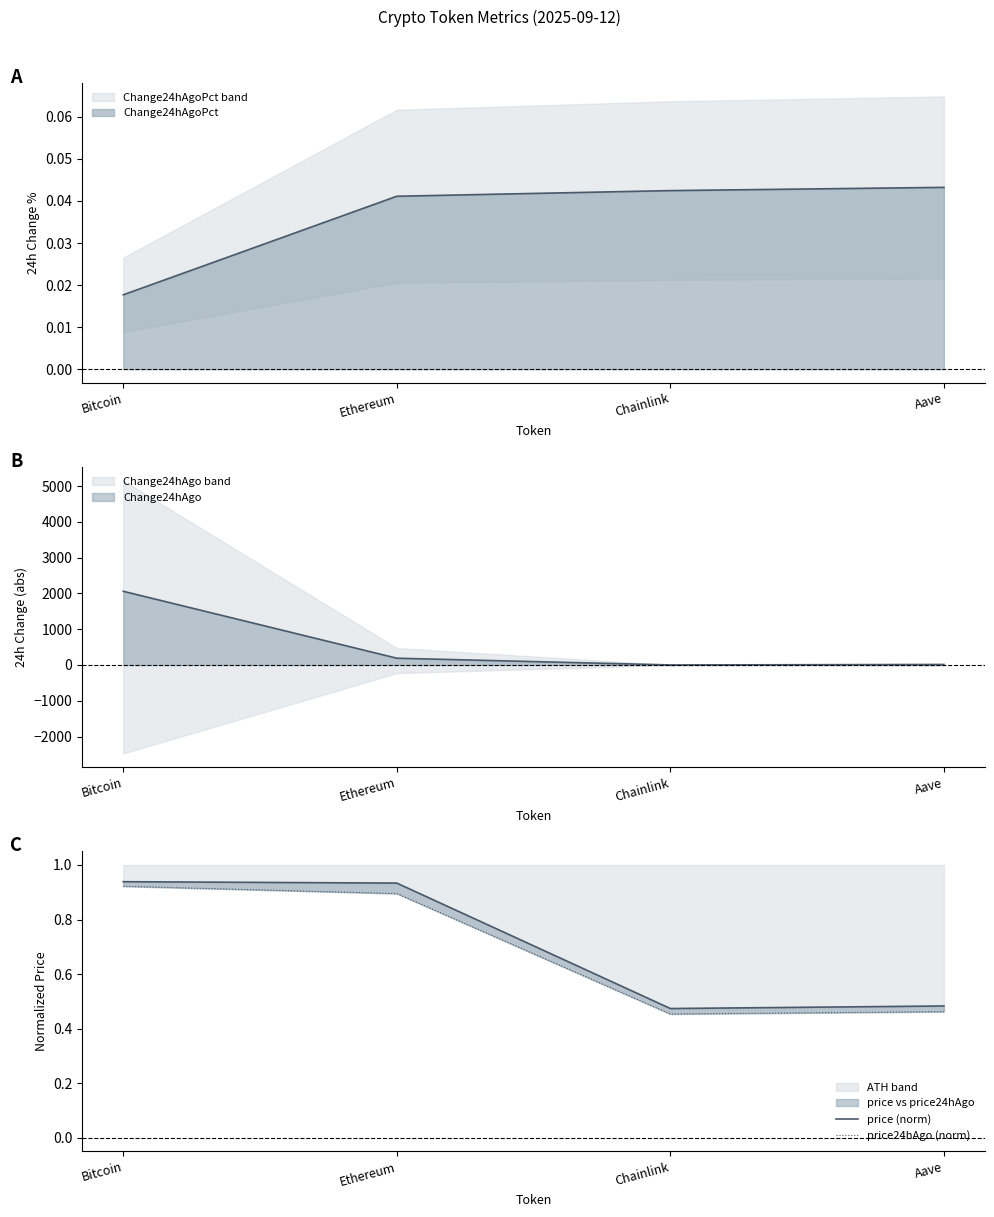

In price (norm), how many points are lower than both neighbors (excluding endpoints)?

1